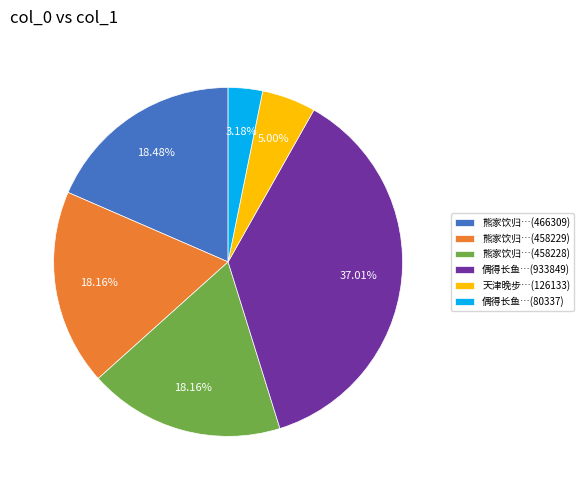

Is 偶得长鱼…(80337) the majority of the pie?

No